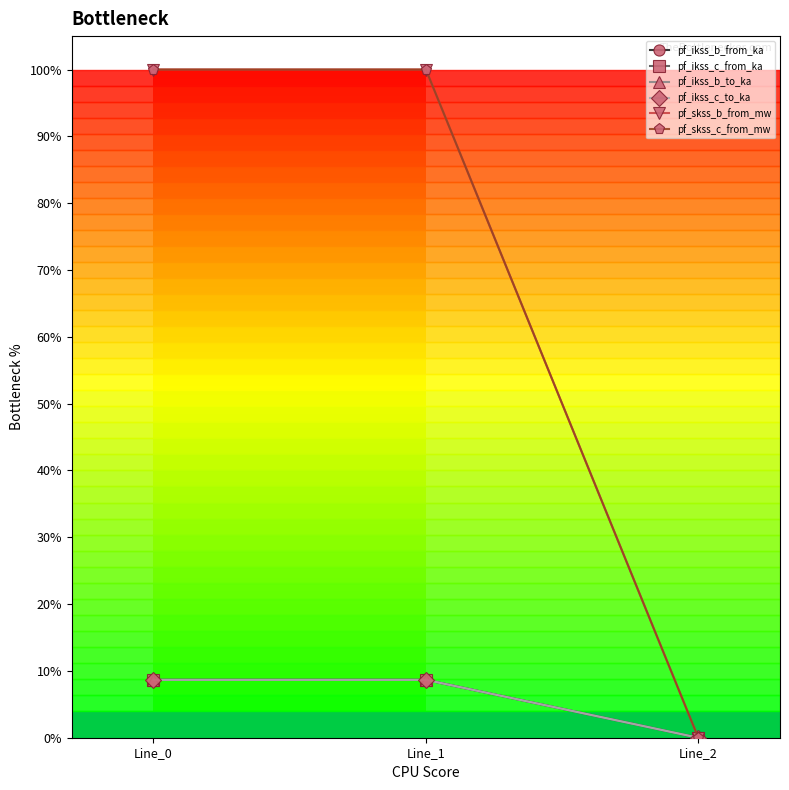

At Line_2, list the series in order from largest to smallest.

pf_ikss_b_from_ka, pf_ikss_c_from_ka, pf_ikss_b_to_ka, pf_ikss_c_to_ka, pf_skss_b_from_mw, pf_skss_c_from_mw